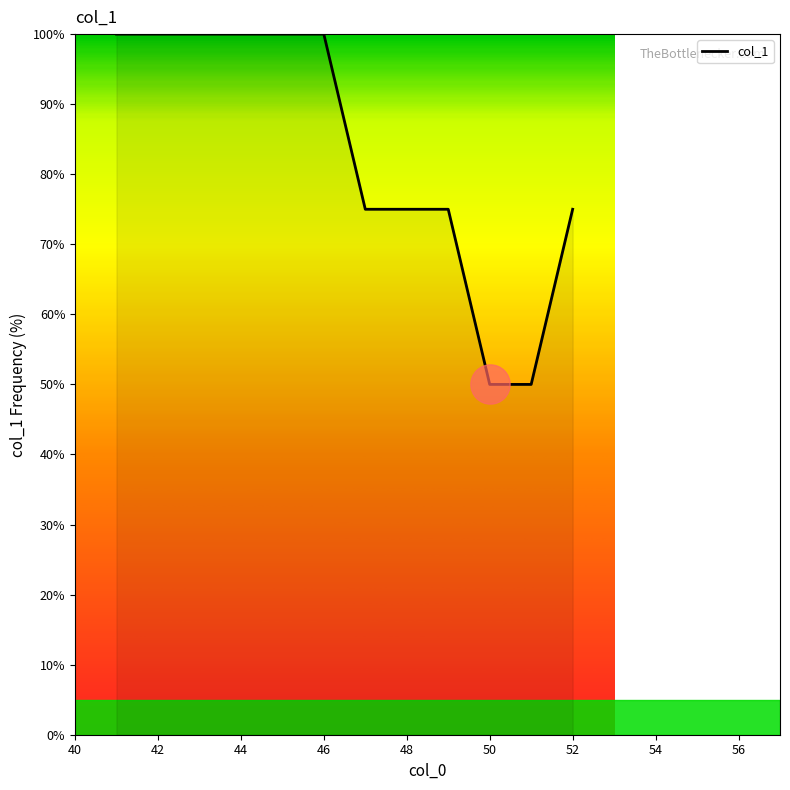

What is the difference between the maximum and minimum values?

50